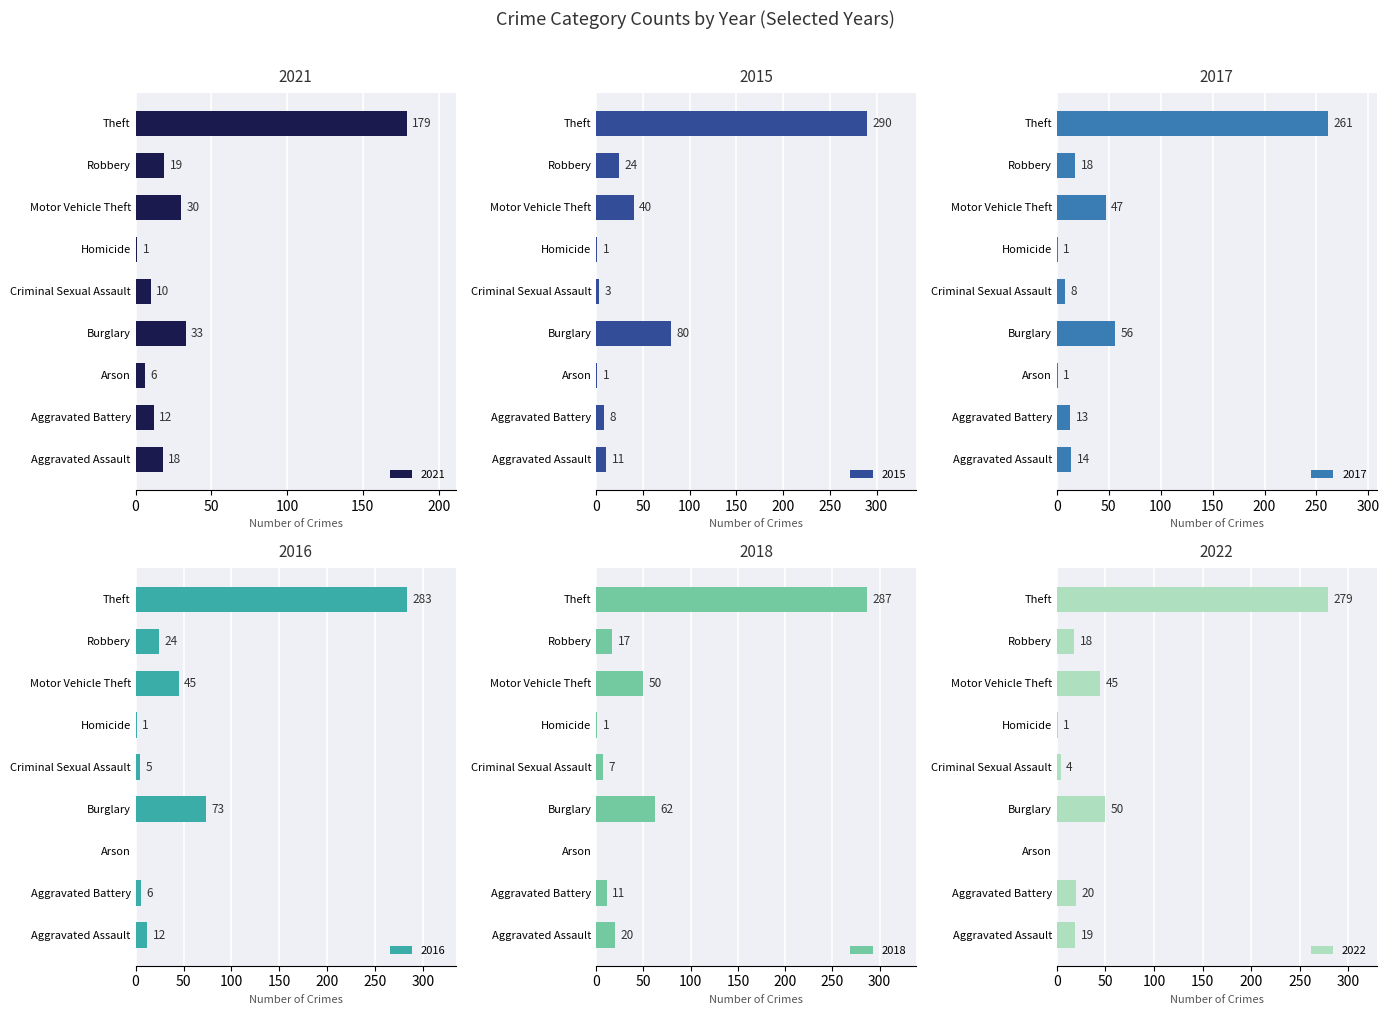

What is the label of the 8th bar from the left?

Robbery